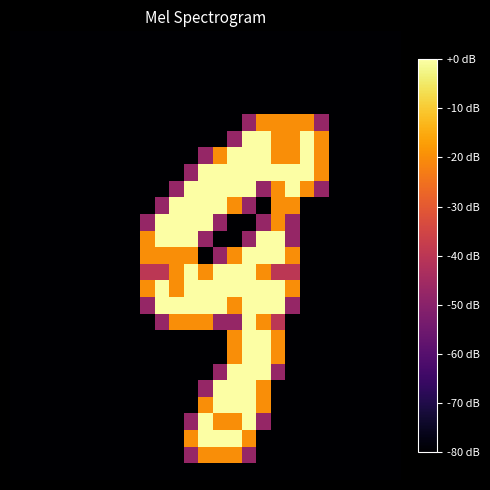

What is the maximum value shown in the chart?

2.0